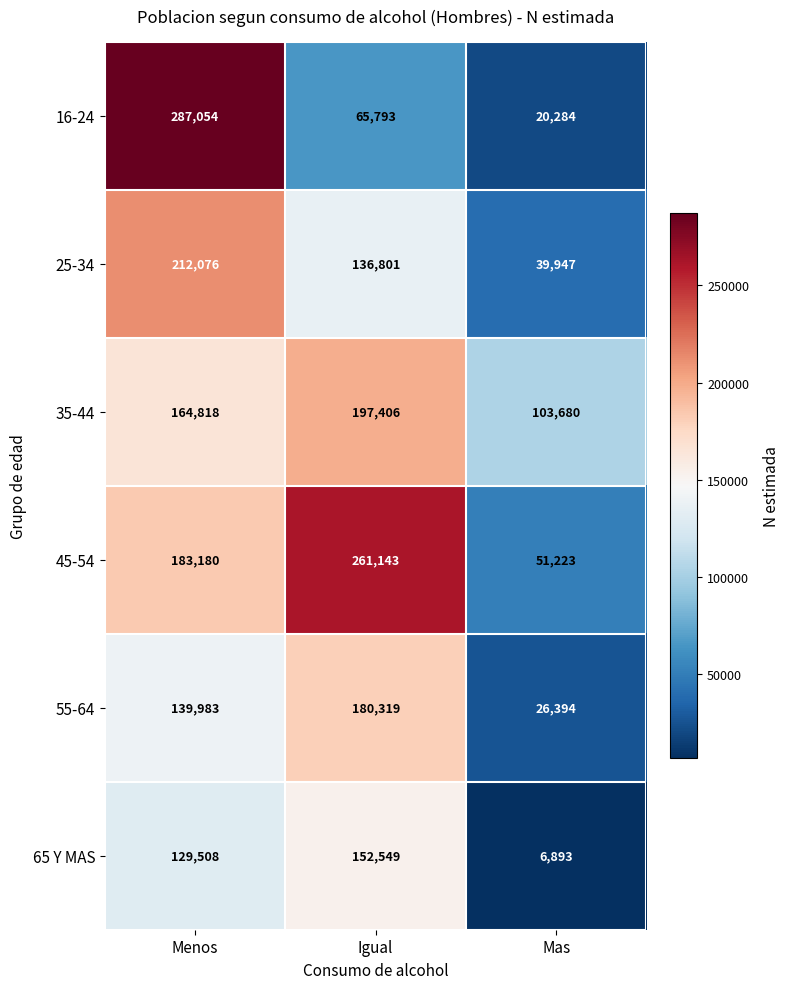

How many 25-34 values are between 39947 and 212076?

3